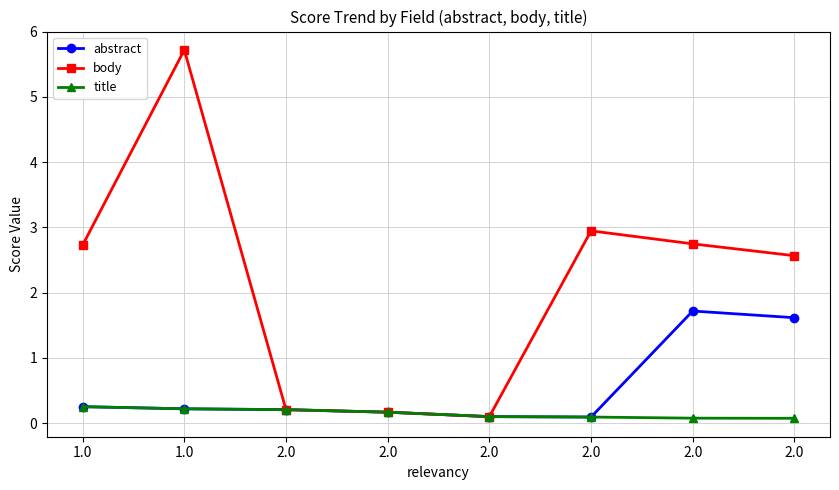

True or false: body and abstract cross at least once.

False